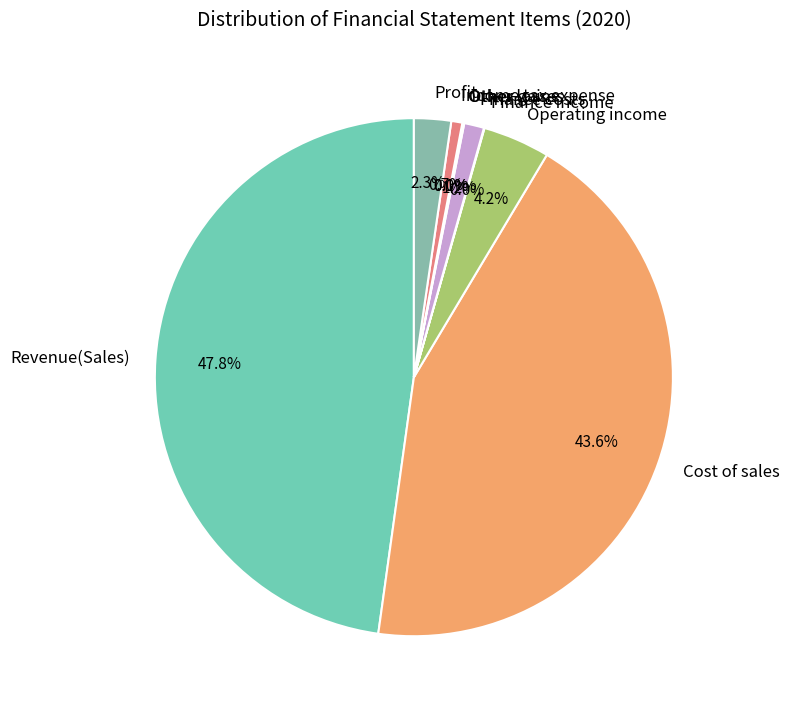

Is there a majority slice in this chart?

No